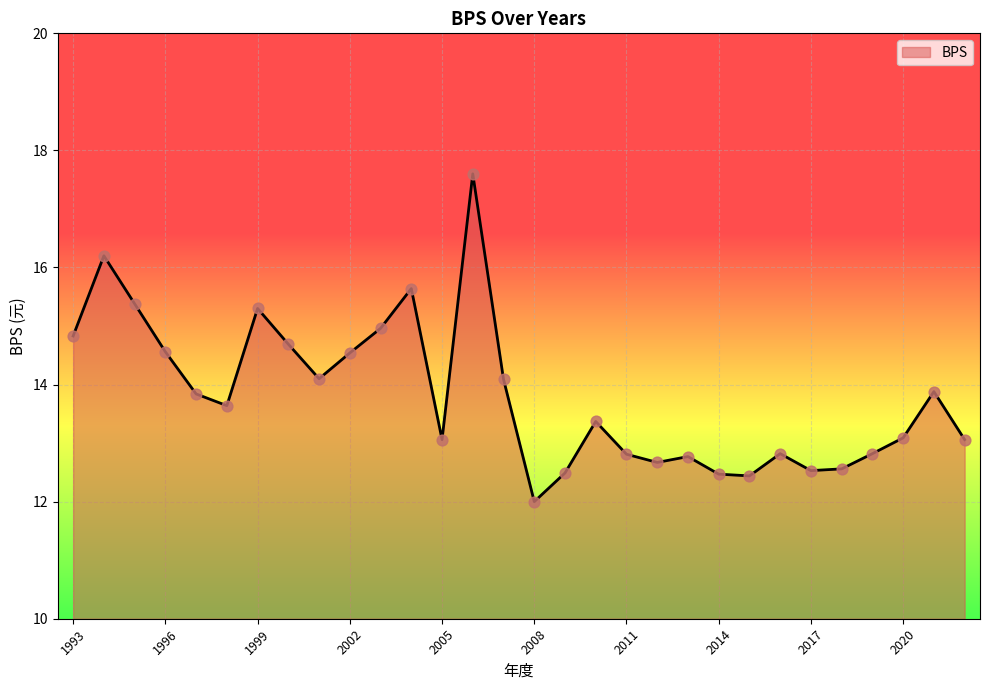

What is the minimum value shown in the chart?

12.0